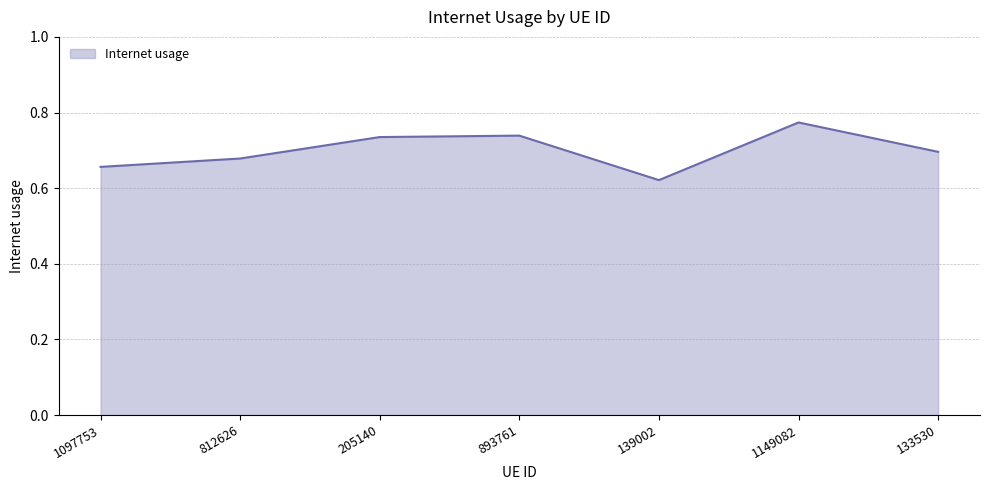

Does the chart display data point markers on the line(s)?

No